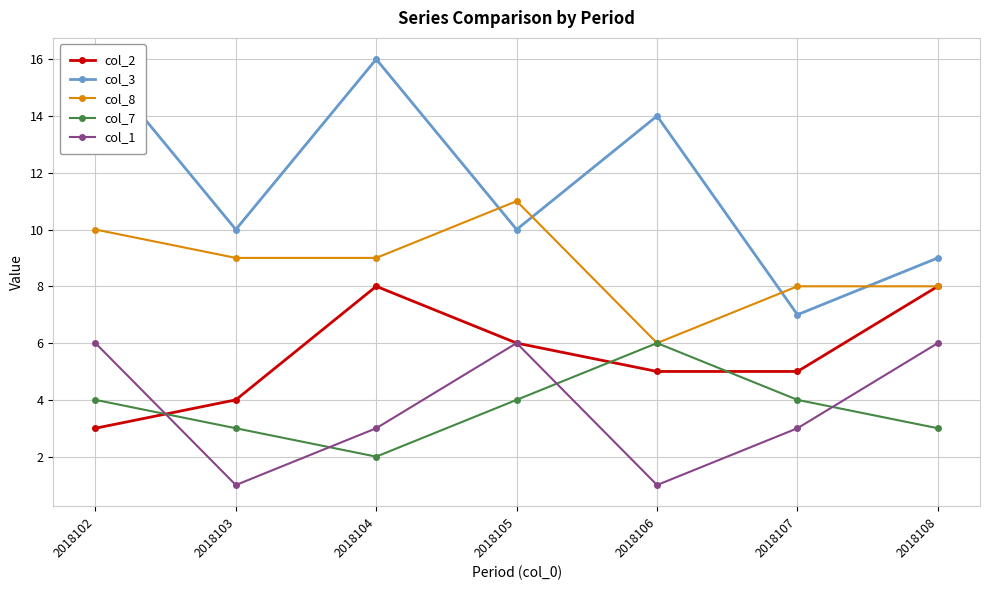

At how many categories does at least one series exceed 1?

7